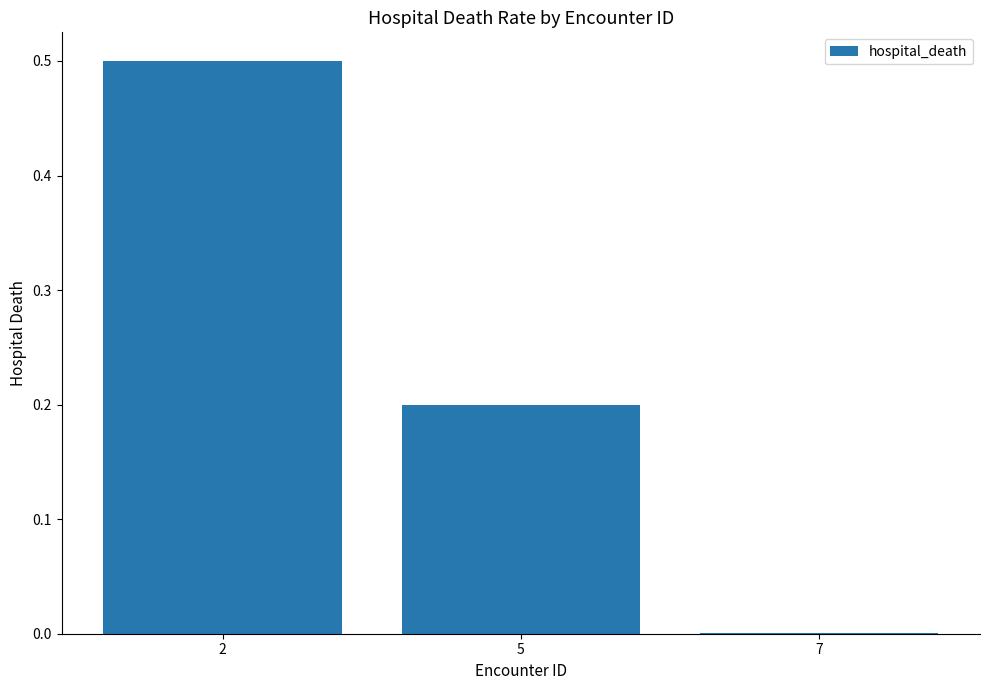

True or false: the data shows 0.1 at 5.

False